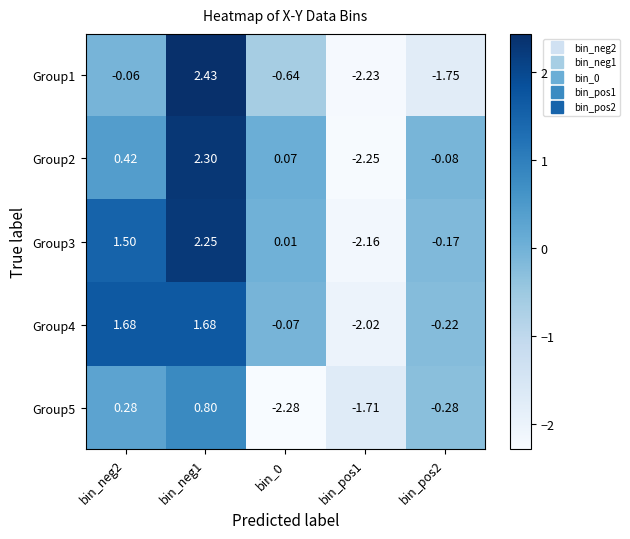

Is the value of Group1 at bin_pos1 greater than the value of Group2 at bin_0?

No